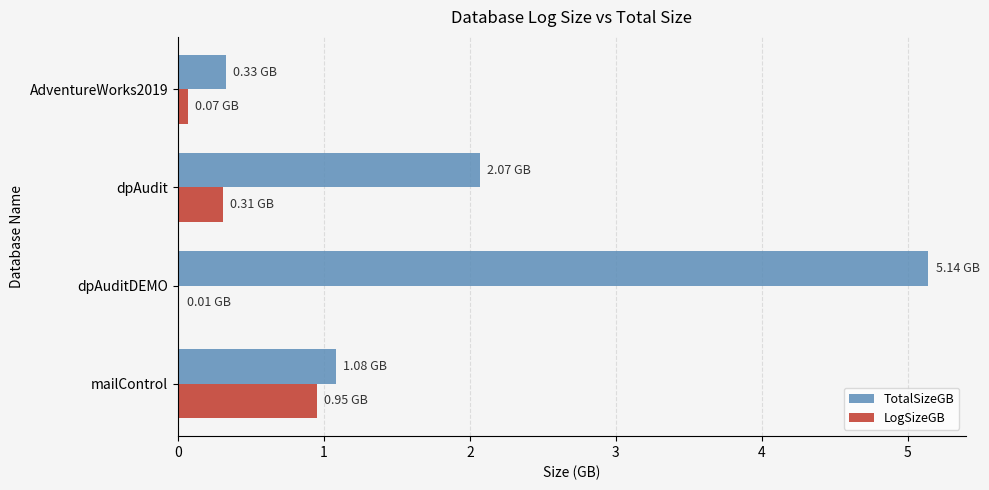

Which series changed the most between mailControl and AdventureWorks2019?

LogSizeGB